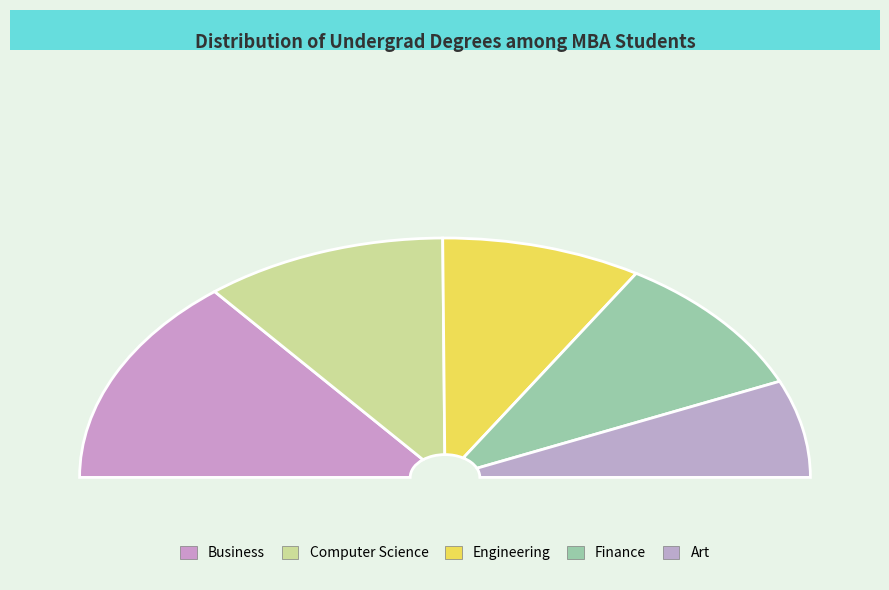

Count the number of slices in the pie.

5